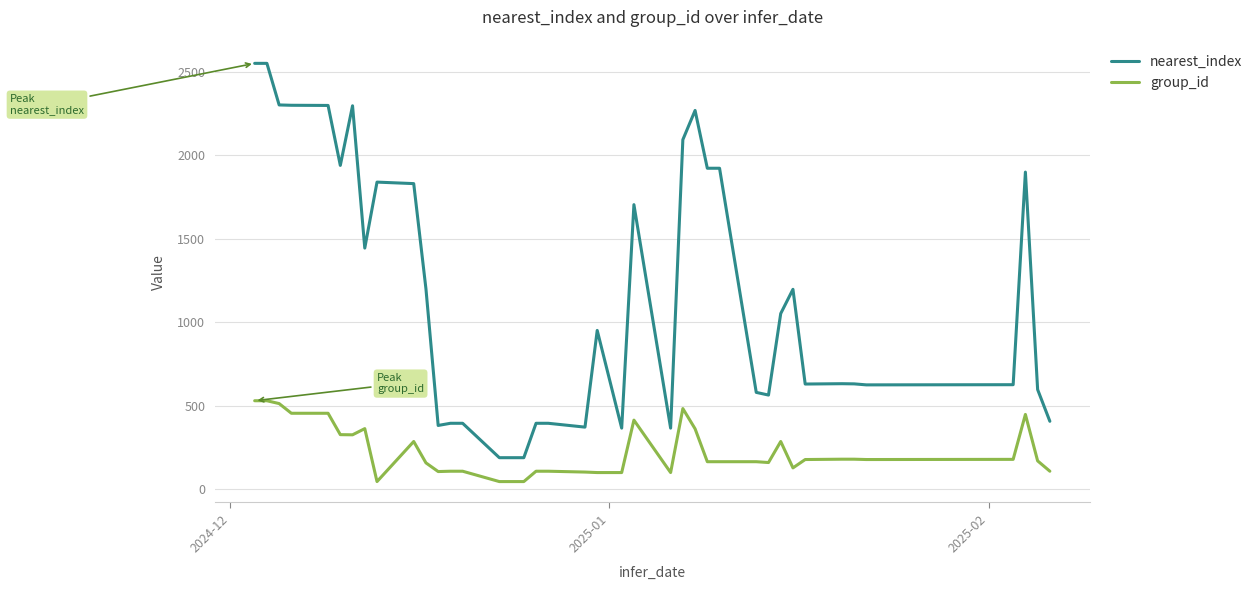

Which series has the largest range (max minus min)?

nearest_index